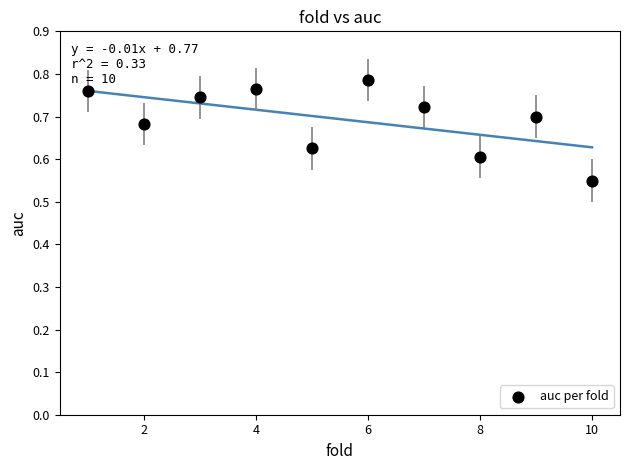

What is the average X value?

5.5